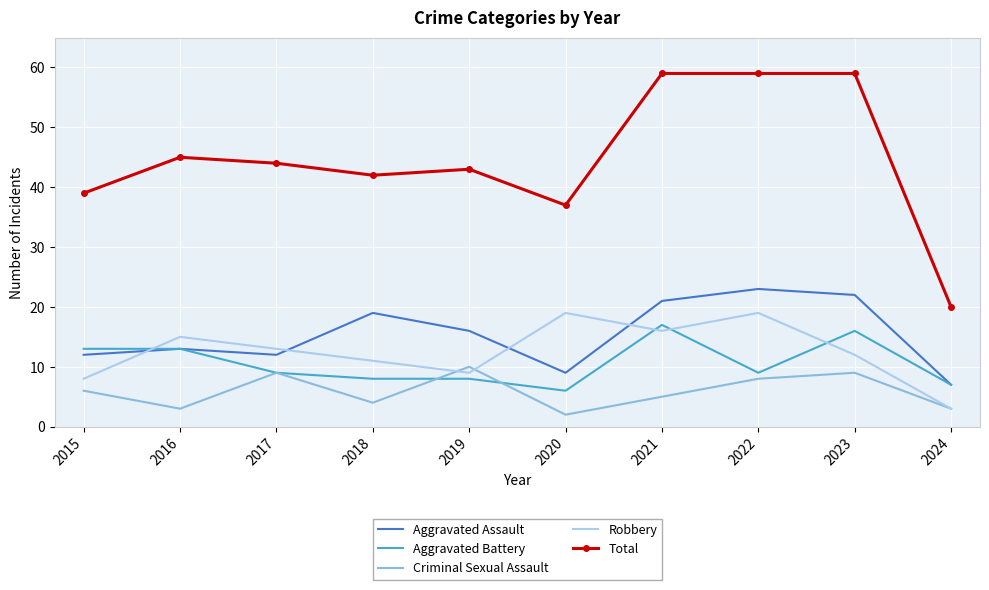

Where is the first local maximum for Criminal Sexual Assault?

2017